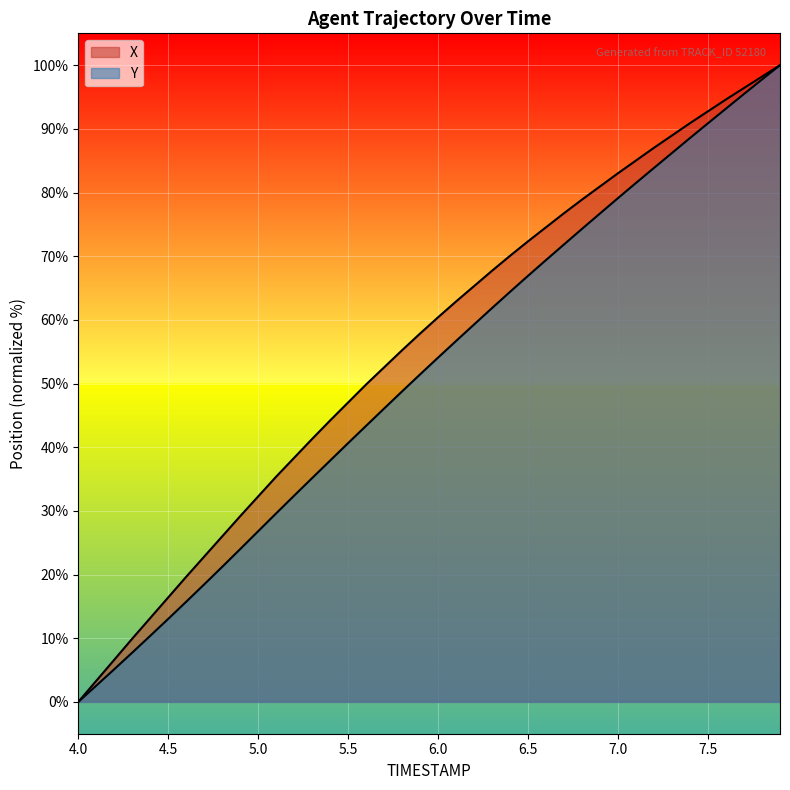

What is the difference between the second highest and second lowest values in the Y series?

95.2